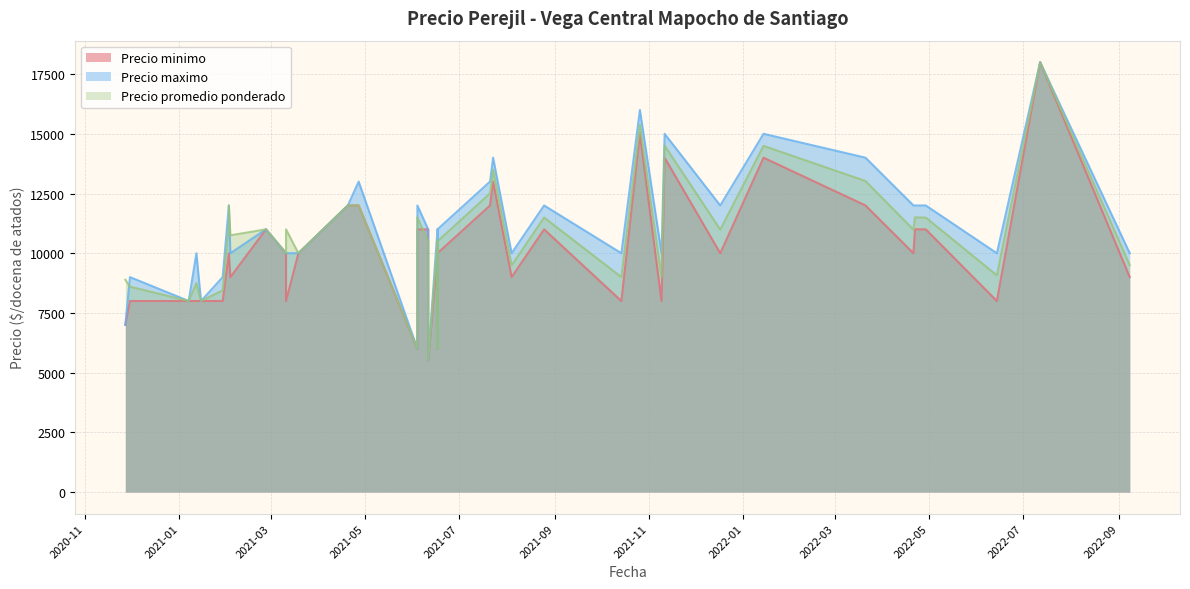

The Precio maximo series shows 12000 at 2022-04-29. True or false?

True